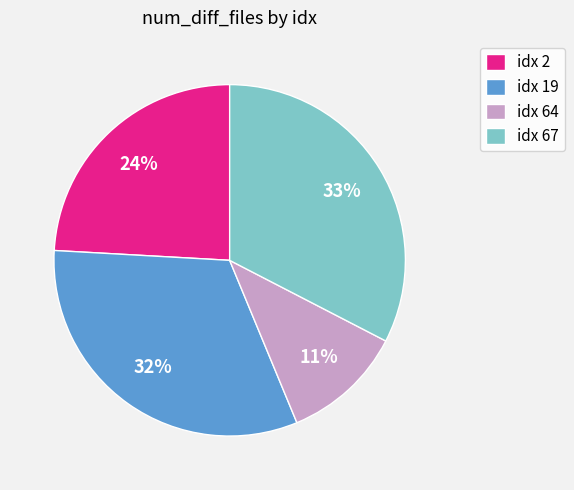

To the nearest percent, what is the average slice percentage?

25%